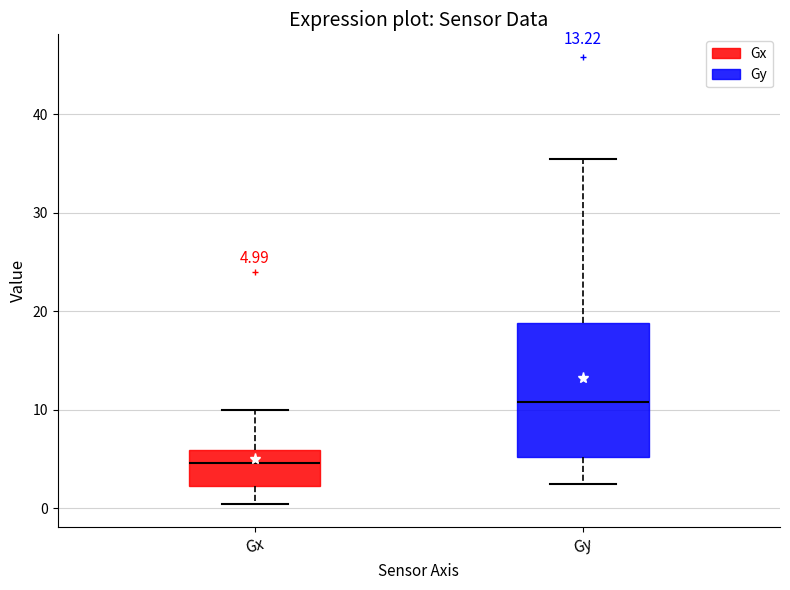

Which box's median line is the highest?

Gy